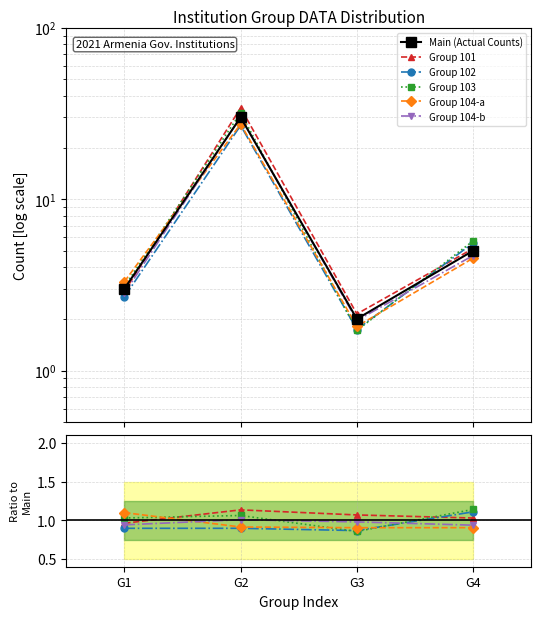

Is this an area chart (filled region under the line)?

No